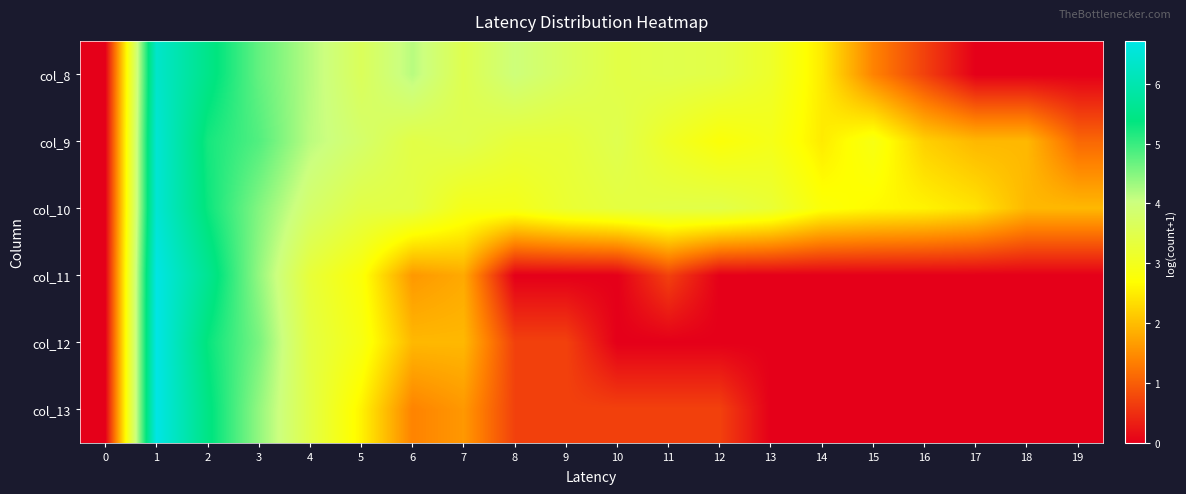

Reading right to left, extract all data points from this chart.

col_8: 19=0.0	18=0.0	17=0.0	16=0.7	15=1.4	14=2.5	13=3.1	12=3.4	11=3.5	10=3.4	9=3.7	8=4.0	7=3.5	6=4.2	5=3.6	4=4.2	3=4.7	2=5.5	1=6.4	0=0.0
col_9: 19=1.1	18=1.9	17=1.9	16=2.2	15=2.9	14=2.5	13=2.9	12=2.8	11=3.1	10=3.5	9=3.3	8=3.3	7=3.5	6=3.4	5=3.8	4=4.1	3=4.8	2=5.2	1=6.5	0=0.0
col_10: 19=1.9	18=1.9	17=2.4	16=2.6	15=2.6	14=2.8	13=3.3	12=3.5	11=3.4	10=3.4	9=3.2	8=2.9	7=2.9	6=3.4	5=3.4	4=3.8	3=4.5	2=5.3	1=6.5	0=0.0
col_11: 19=0.0	18=0.0	17=0.0	16=0.0	15=0.0	14=0.0	13=0.0	12=0.0	11=0.7	10=0.0	9=0.0	8=0.0	7=1.8	6=1.6	5=2.8	4=3.3	3=4.4	2=5.6	1=6.7	0=0.0
col_12: 19=0.0	18=0.0	17=0.0	16=0.0	15=0.0	14=0.0	13=0.0	12=0.0	11=0.0	10=0.0	9=0.7	8=0.7	7=1.9	6=1.9	5=2.9	4=3.4	3=4.6	2=5.3	1=6.7	0=0.0
col_13: 19=0.0	18=0.0	17=0.0	16=0.0	15=0.0	14=0.0	13=0.0	12=0.7	11=0.7	10=0.7	9=0.7	8=0.7	7=1.6	6=1.4	5=2.6	4=3.4	3=4.4	2=5.5	1=6.7	0=0.0